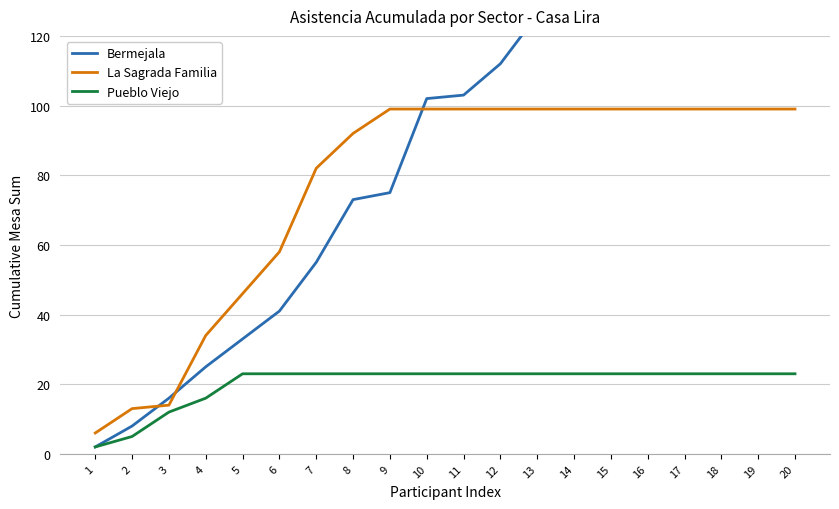

Reading left to right, transcribe all the data shown in this chart.

Bermejala: 1=2	2=8	3=16	4=25	5=33	6=41	7=55	8=73	9=75	10=102	11=103	12=112	13=126	14=127	15=127	16=127	17=127	18=127	19=127	20=127
La Sagrada Familia: 1=6	2=13	3=14	4=34	5=46	6=58	7=82	8=92	9=99	10=99	11=99	12=99	13=99	14=99	15=99	16=99	17=99	18=99	19=99	20=99
Pueblo Viejo: 1=2	2=5	3=12	4=16	5=23	6=23	7=23	8=23	9=23	10=23	11=23	12=23	13=23	14=23	15=23	16=23	17=23	18=23	19=23	20=23